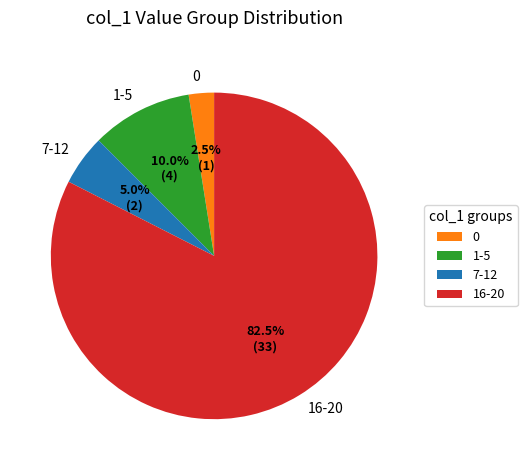

Which category accounts for the majority?

16-20